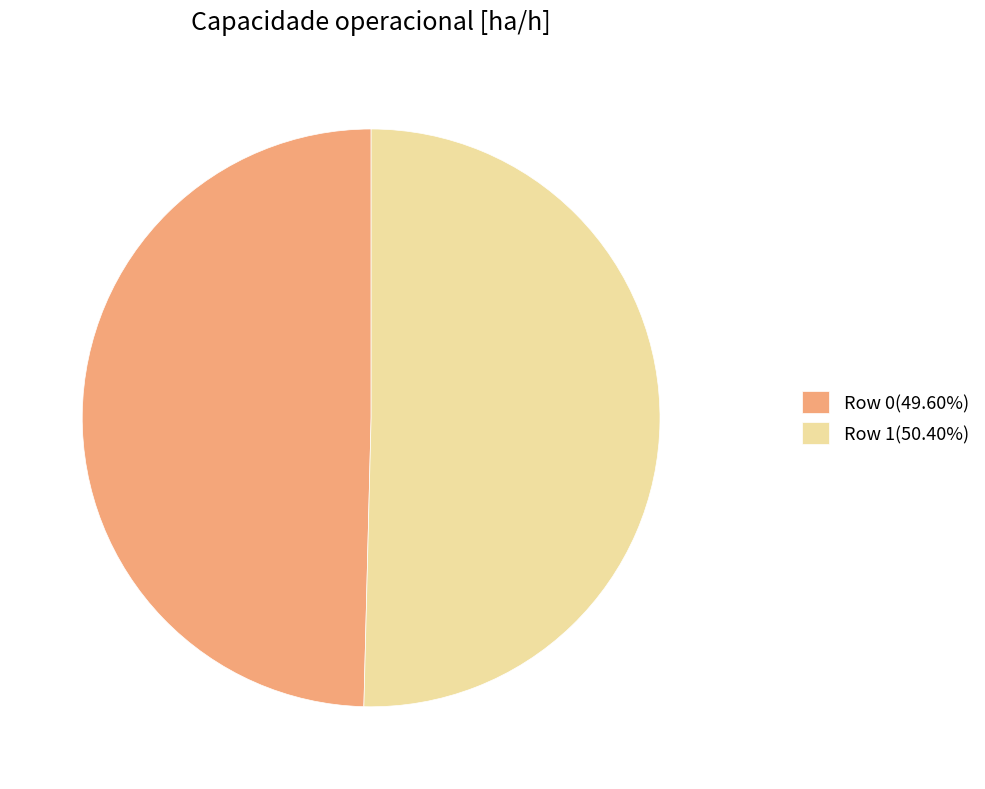

Does Row 0(49.60%) account for over 50% of the chart?

No